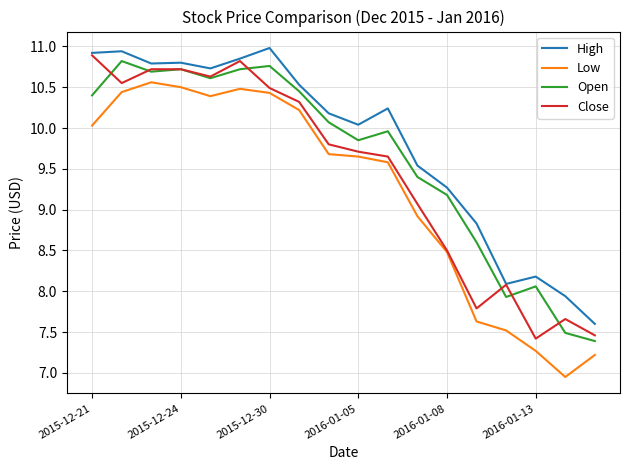

True or false: Low and Open cross at least once.

False